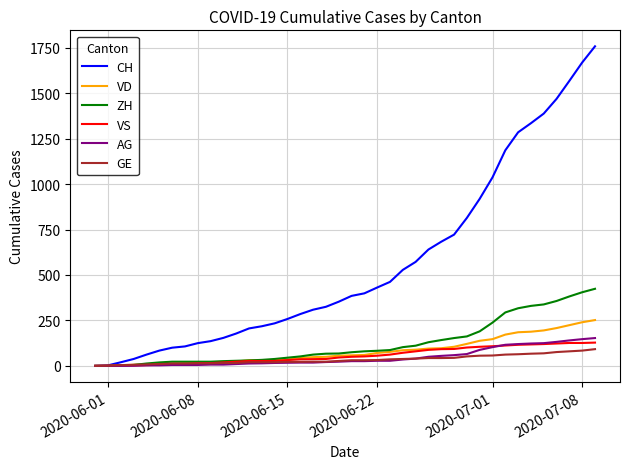

Which series has the widest spread of values?

CH